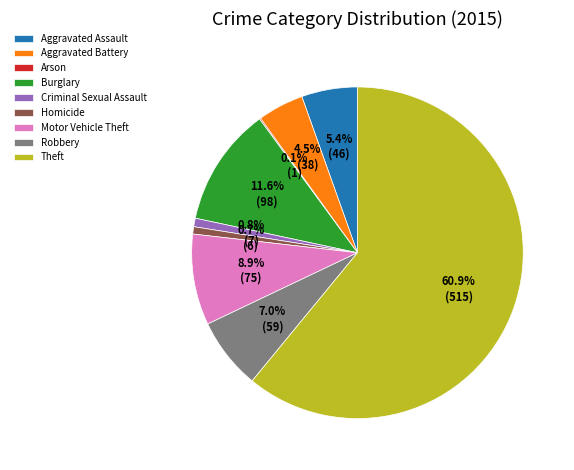

To the nearest percent, what is the combined percentage of Burglary and Aggravated Assault?

17%